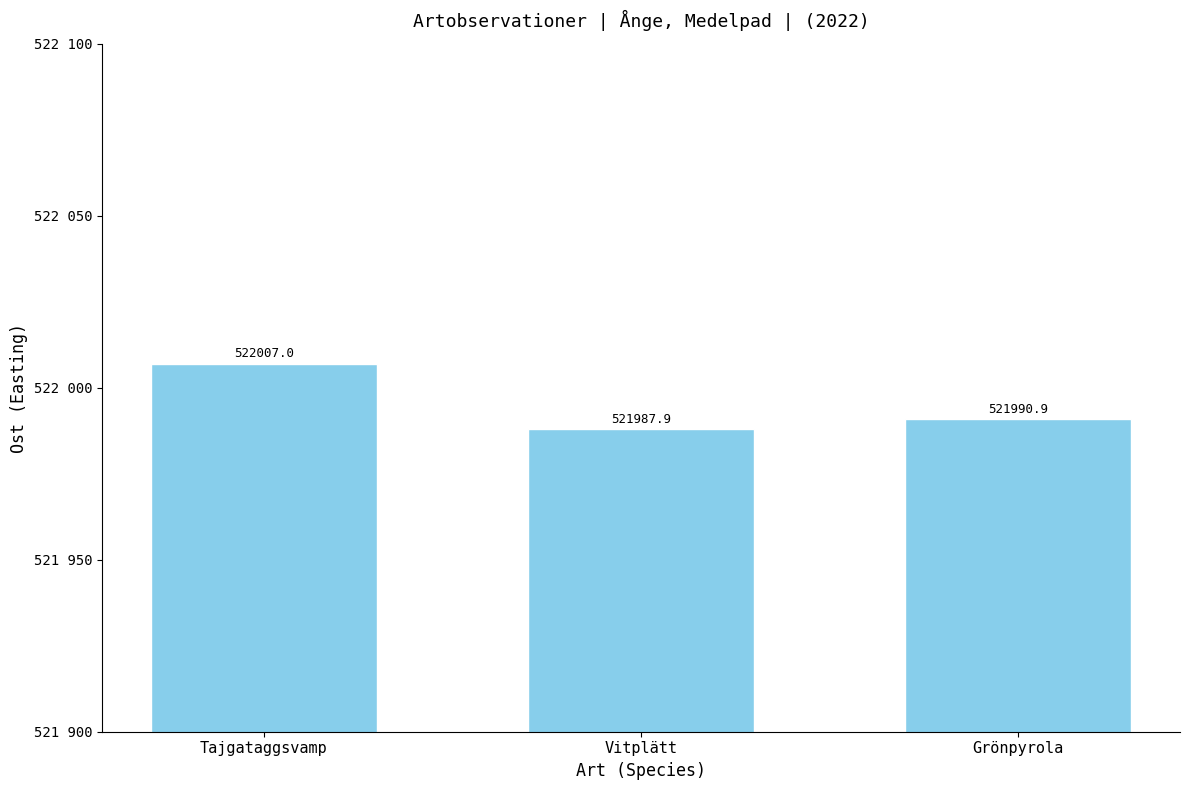

Rank the categories by value from lowest to highest.

Vitplätt, Grönpyrola, Tajgataggsvamp